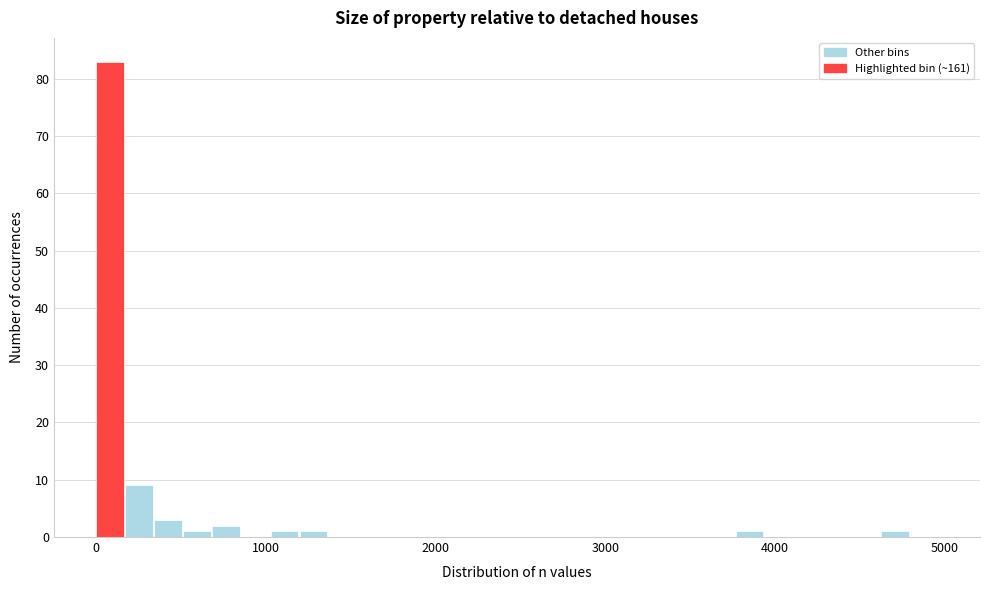

Read against the x-axis, roughly where is the centre of the tallest bar?

100